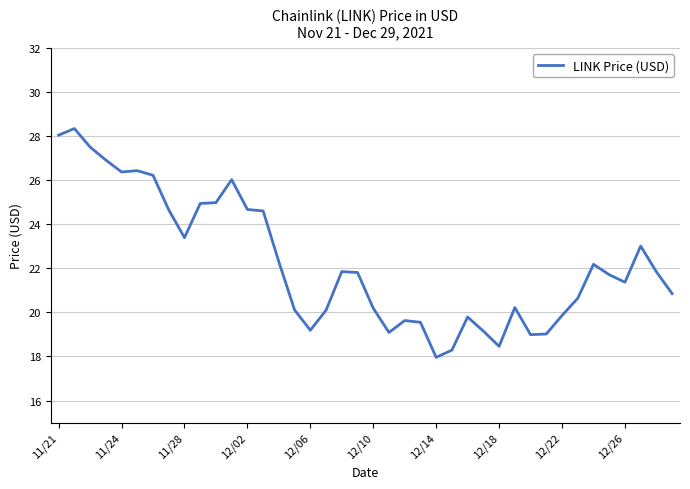

What is the difference between the maximum and minimum values?

10.4